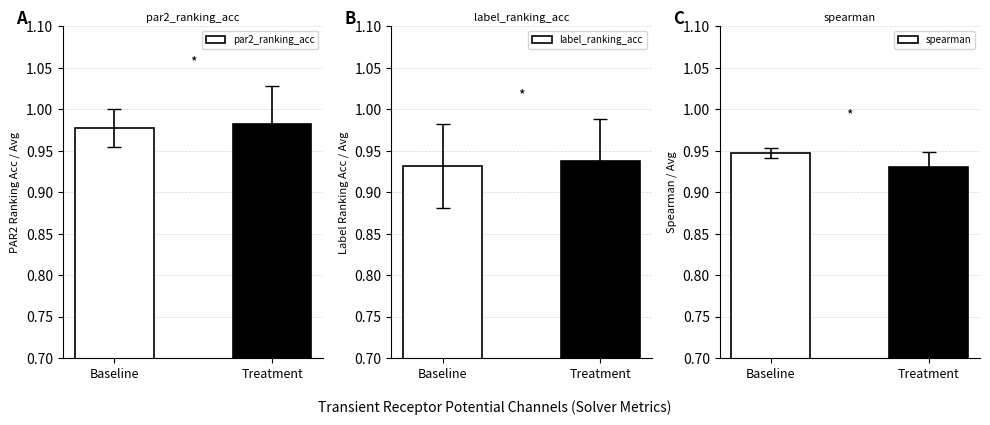

What is the sum of all par2_ranking_acc values?

2.0